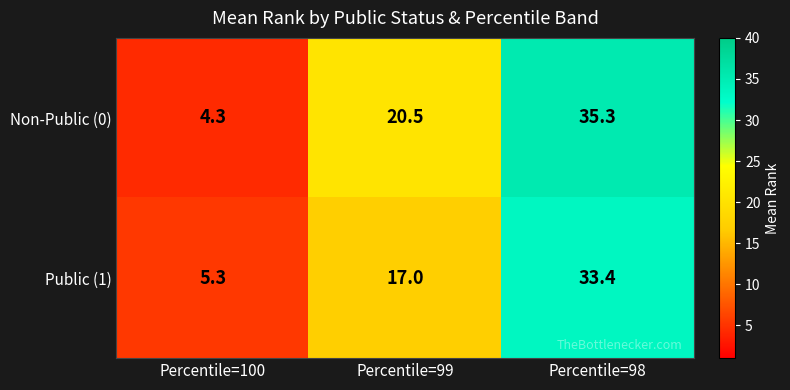

Reading right to left, list all the values displayed in this chart.

Non-Public (0): Percentile=98=35.3	Percentile=99=20.5	Percentile=100=4.3
Public (1): Percentile=98=33.4	Percentile=99=17.0	Percentile=100=5.3